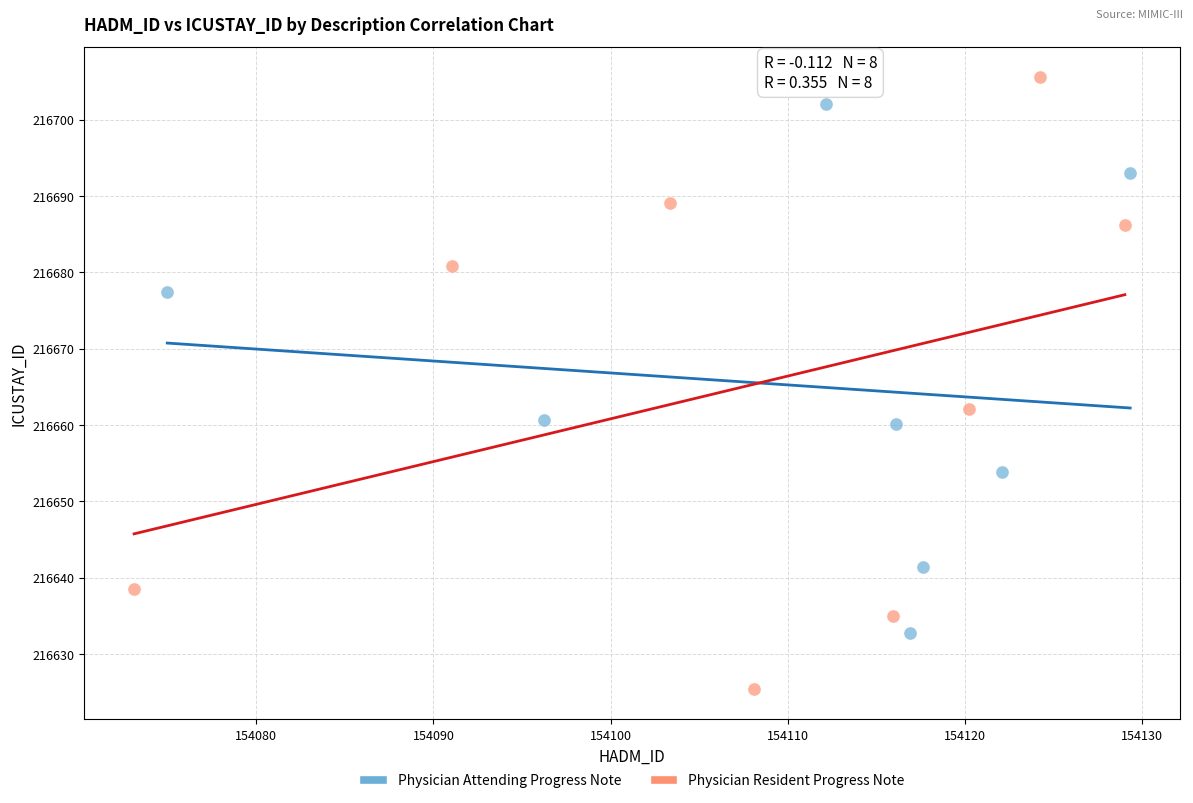

What are all the series names shown in the legend?

Physician Attending Progress Note, Physician Resident Progress Note